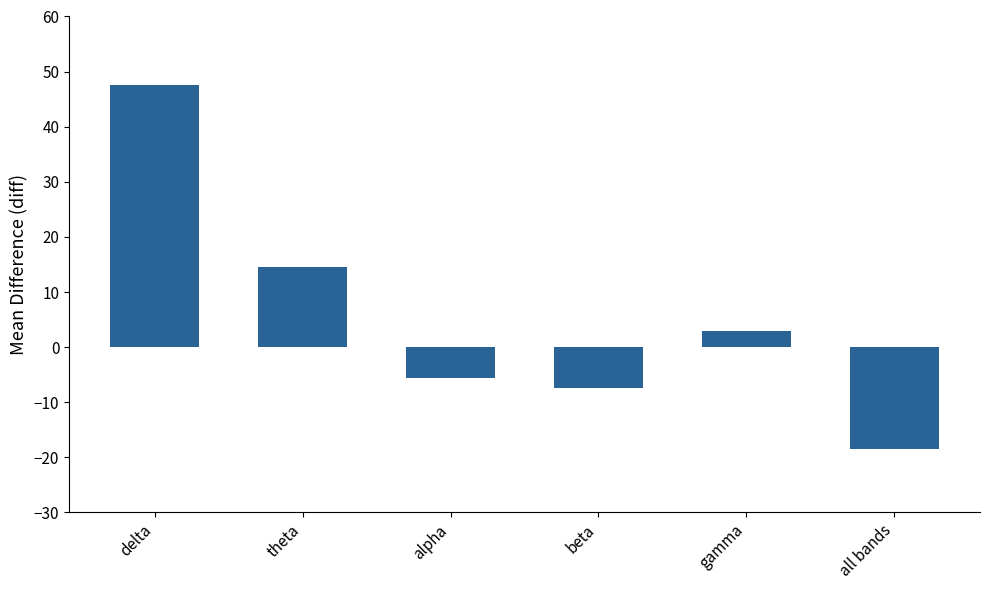

At which label is the value closest to 14?

theta